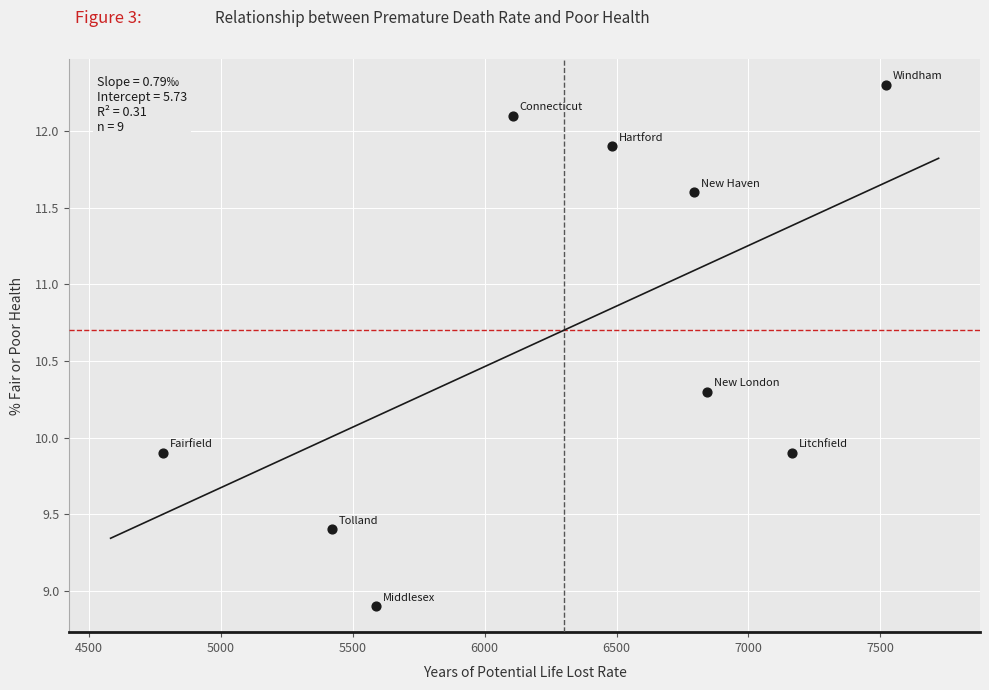

What is the range of Y values (max minus min)?

3.4